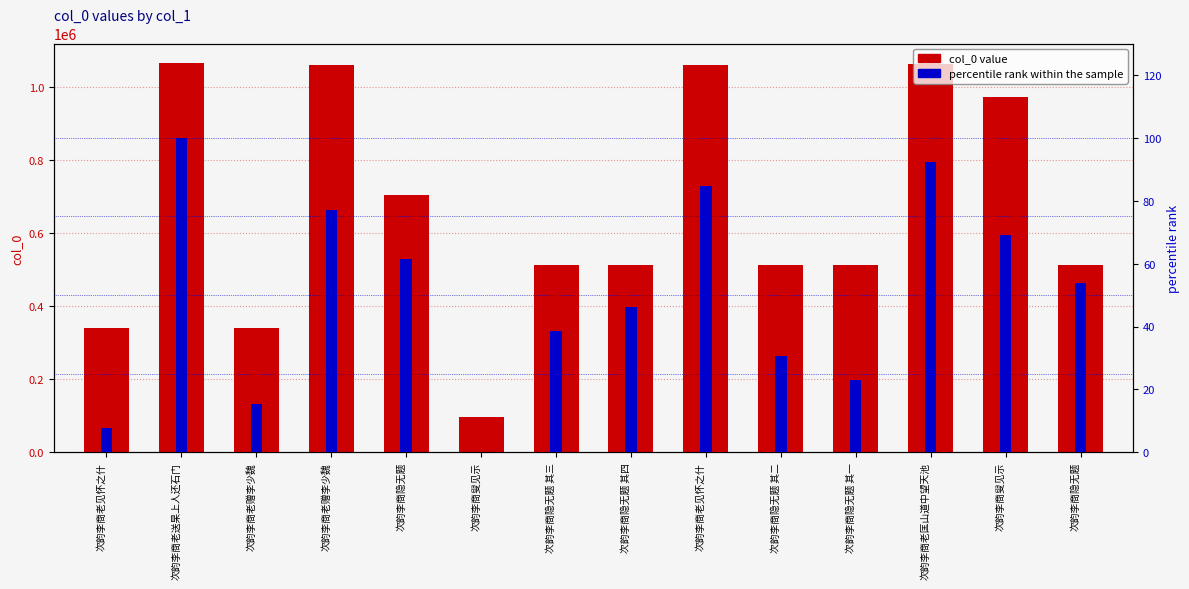

What is the difference between the highest and lowest values at 次韵李商老见怀之什?

340634.3